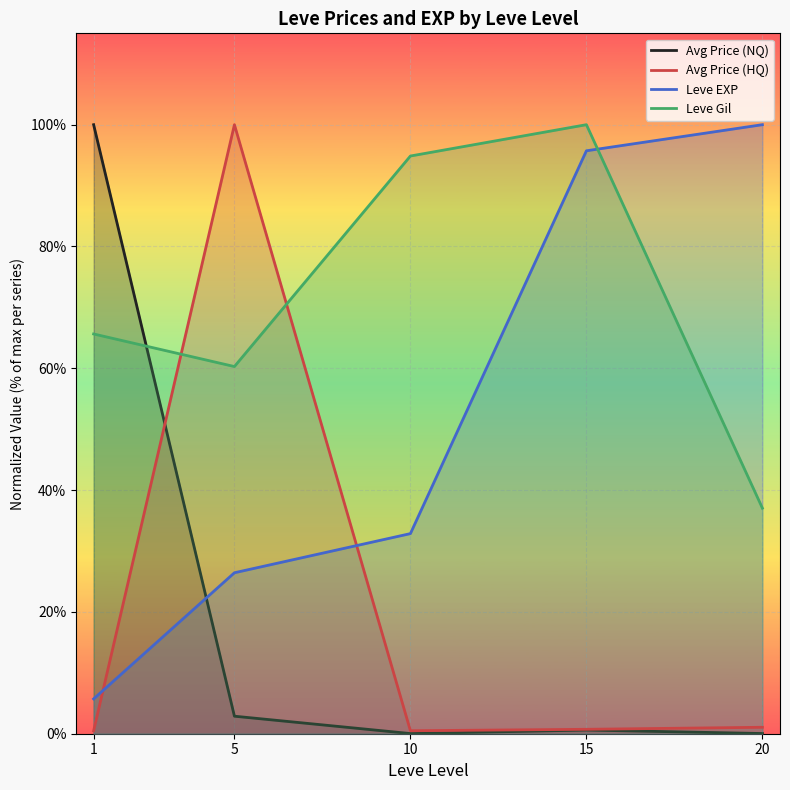

The Leve EXP series shows 26.4 at 5. True or false?

True